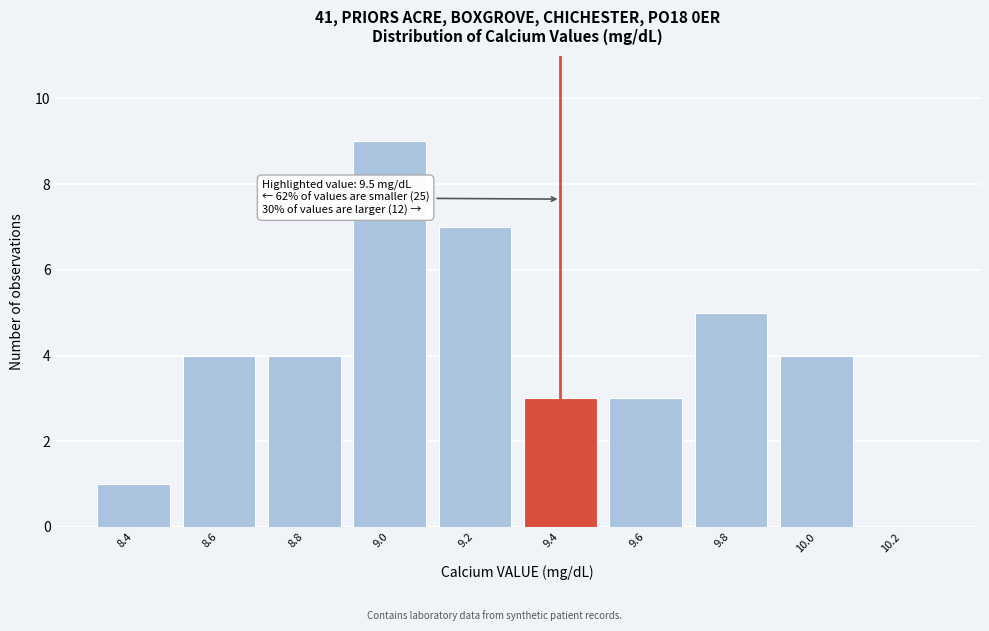

Reading left to right, list all the values displayed in this chart.

8.4=1	8.6=4	8.8=4	9.0=9	9.2=7	9.4=3	9.6=3	9.8=5	10.0=4	10.2=0